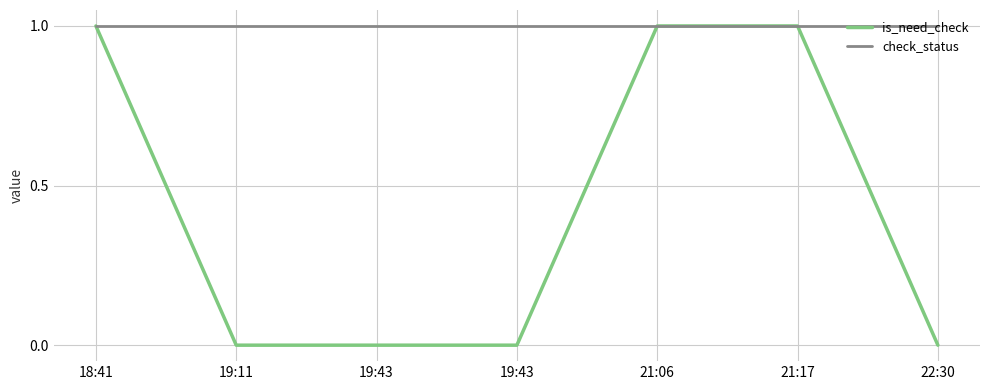

Is it true that is_need_check equals 1 at 21:06?

True